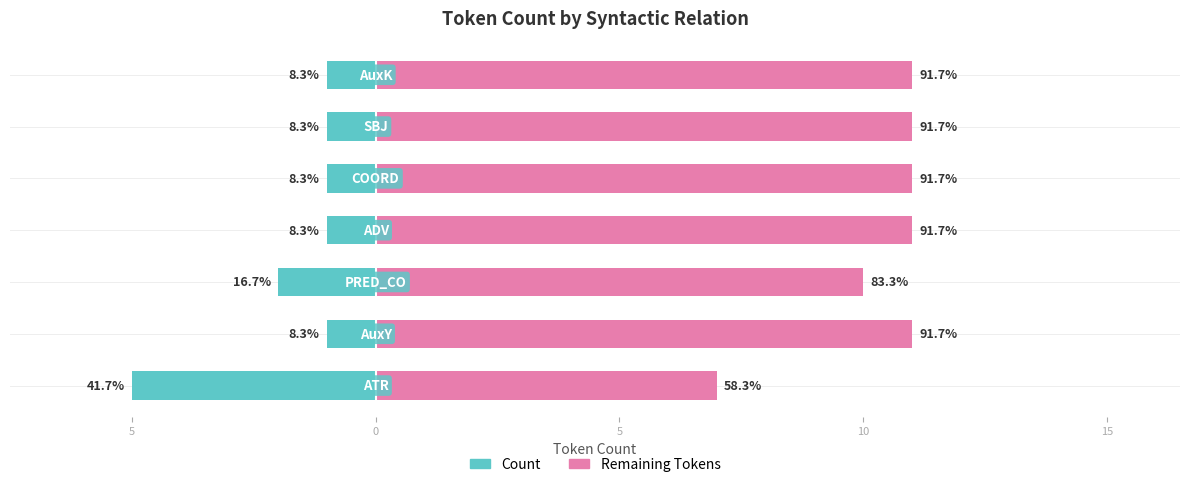

Which series has the largest total across all categories?

Remaining Tokens